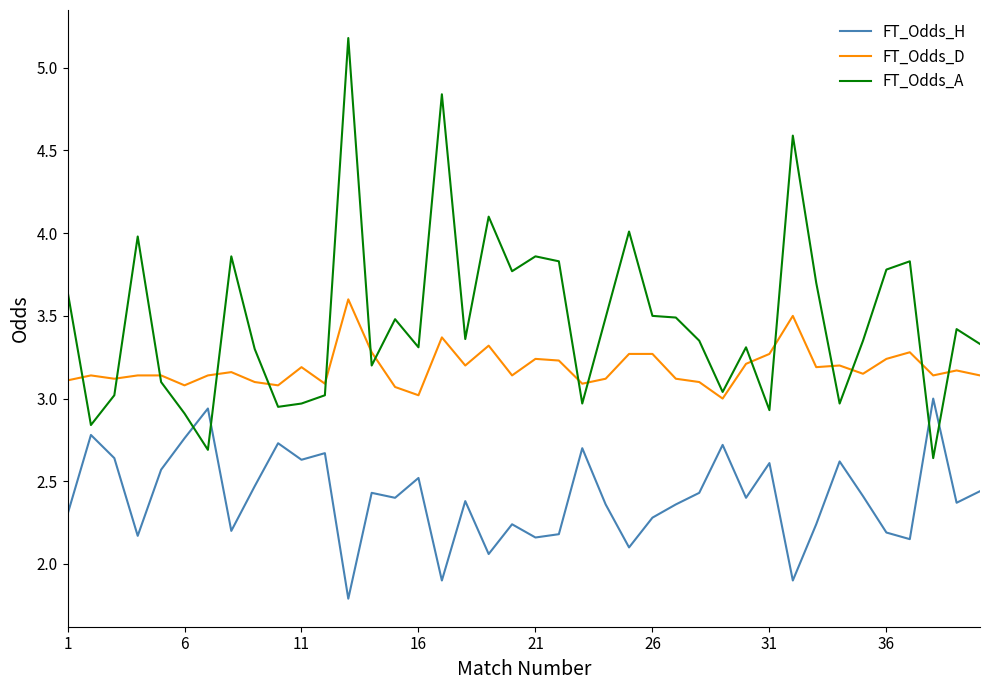

What is the smallest value displayed?

1.8